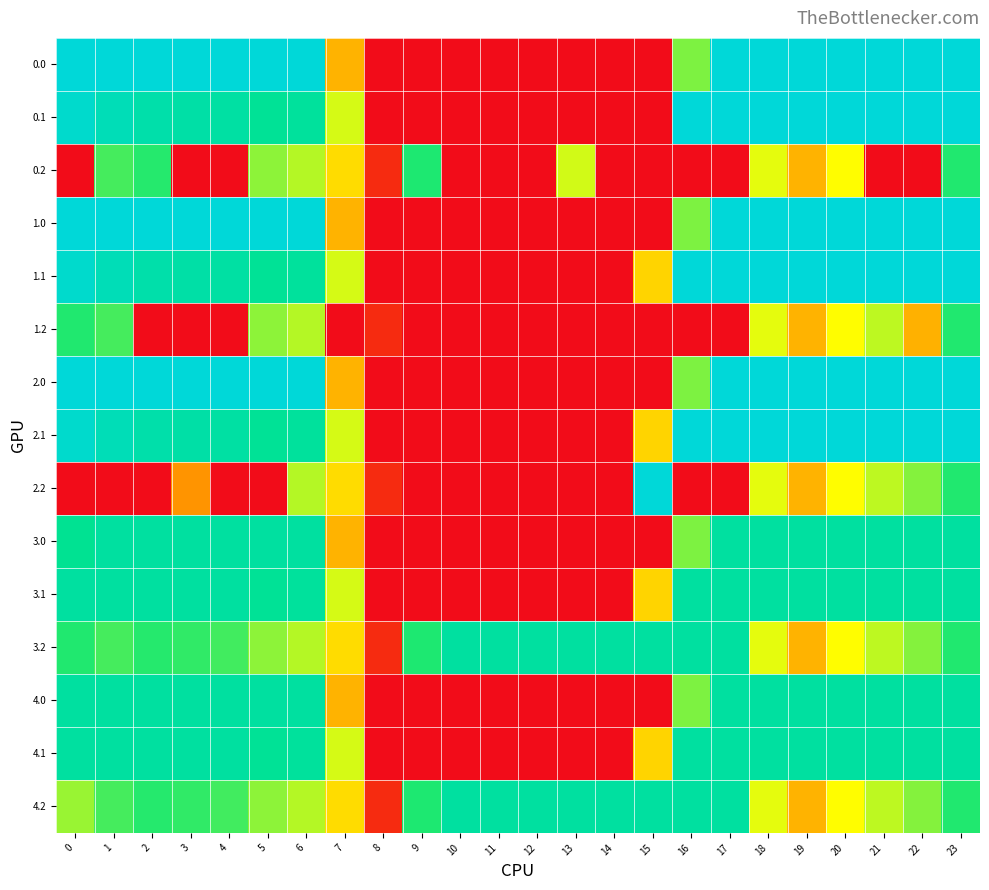

How many distinct data groups are displayed?

15